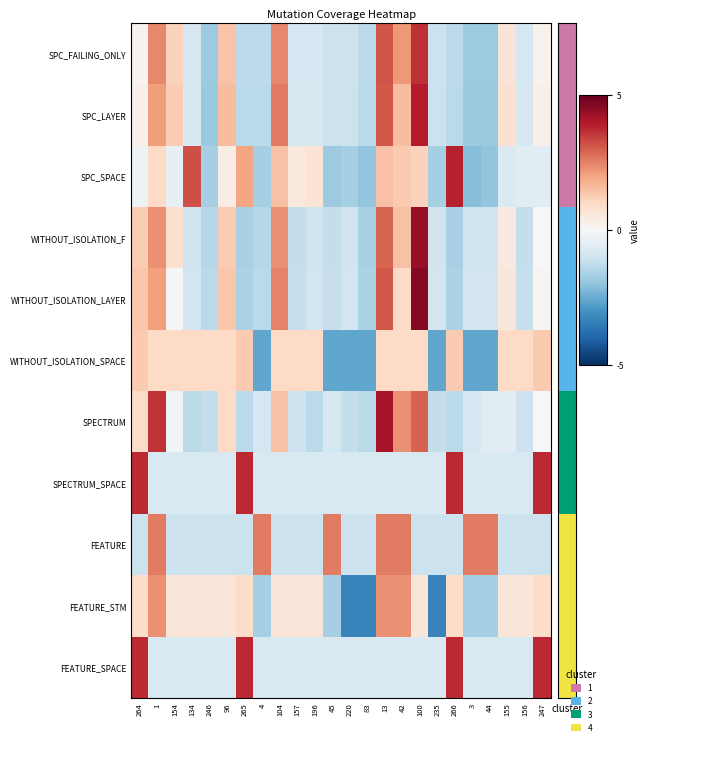

At which category is the sum across all series the highest?

13